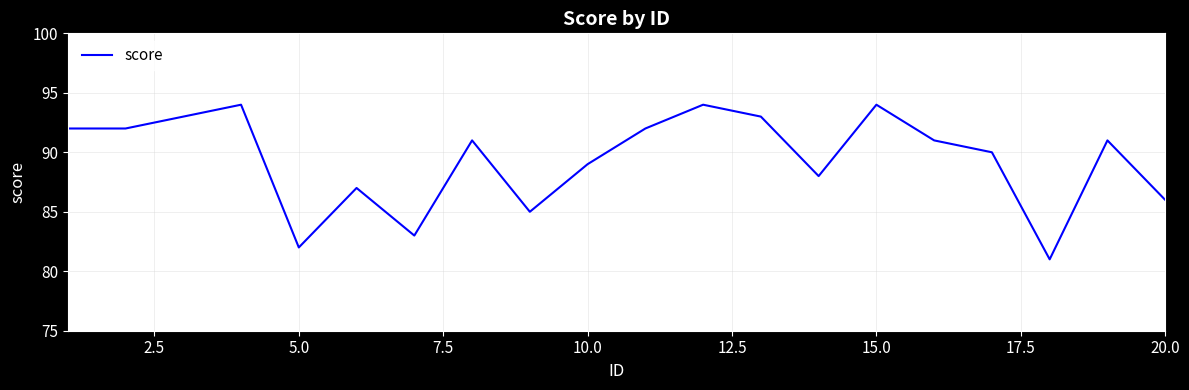

Does the chart display data point markers on the line(s)?

No